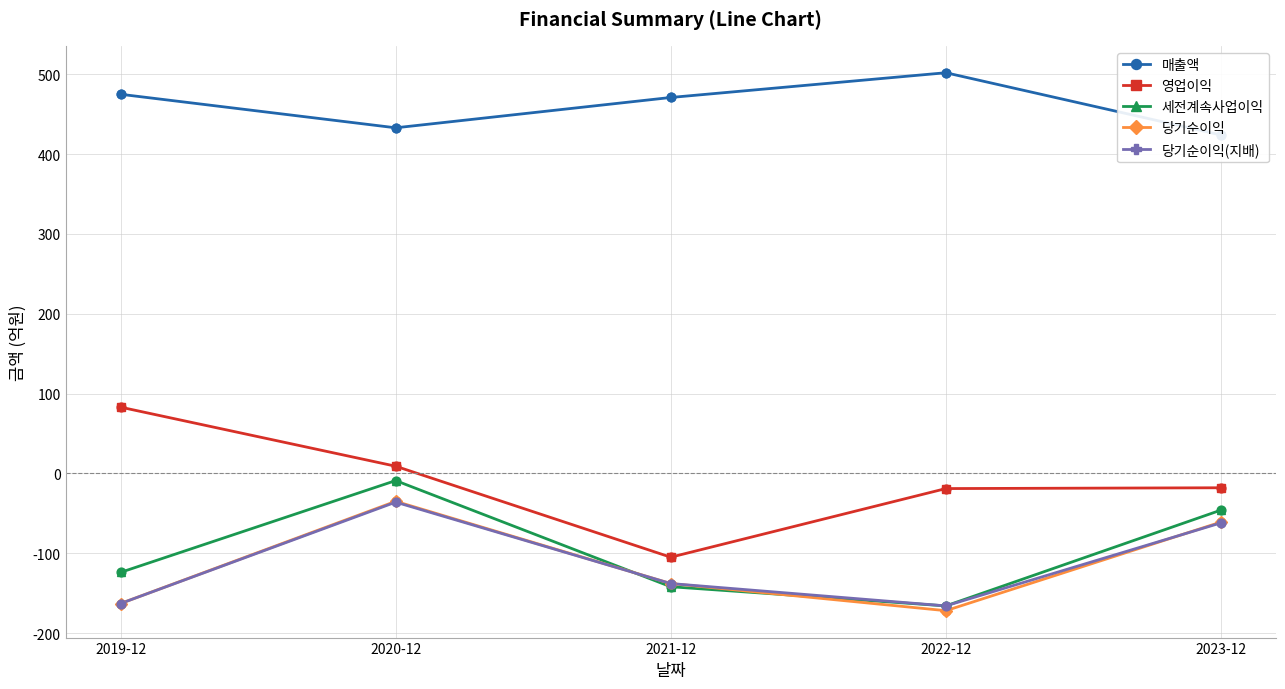

Which series contains the highest Y value?

매출액